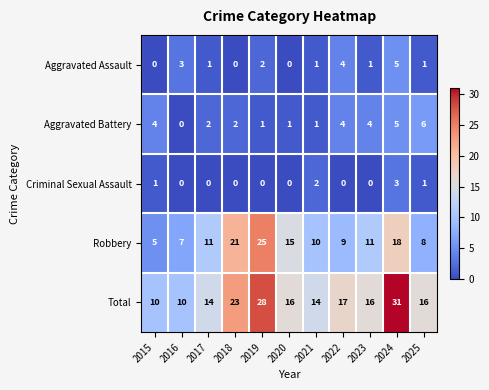

Which category has the highest value across all series?

2024